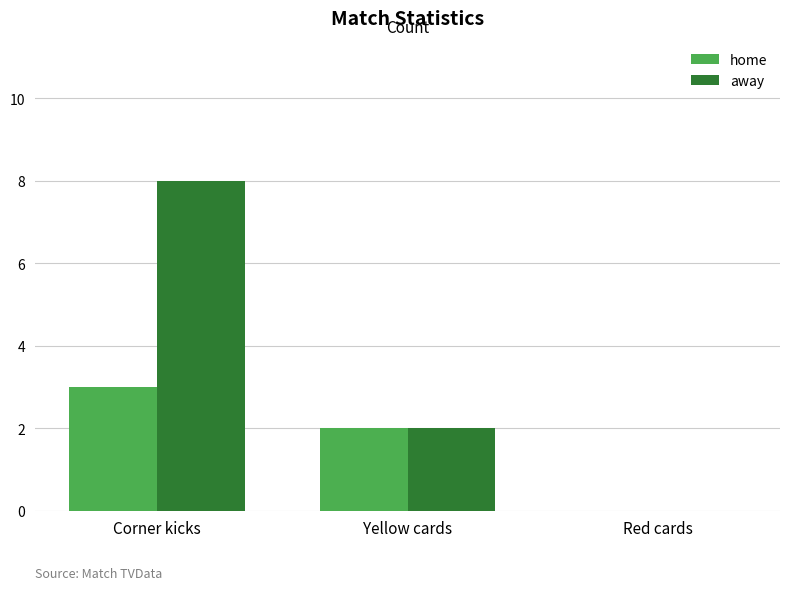

The value of home at Corner kicks is 2. True or false?

False